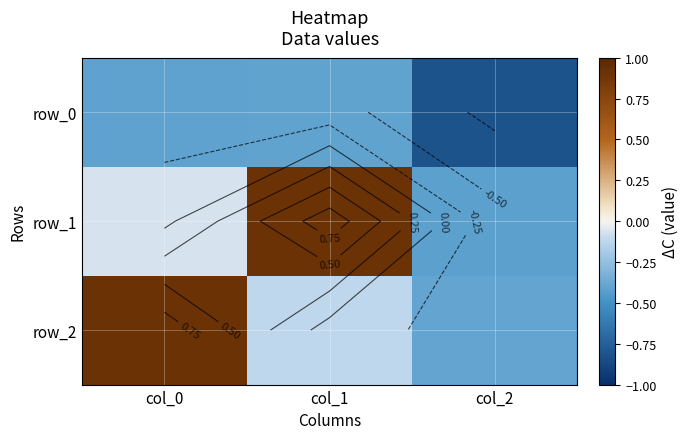

Which has a higher value, col_0 or col_1?

col_1